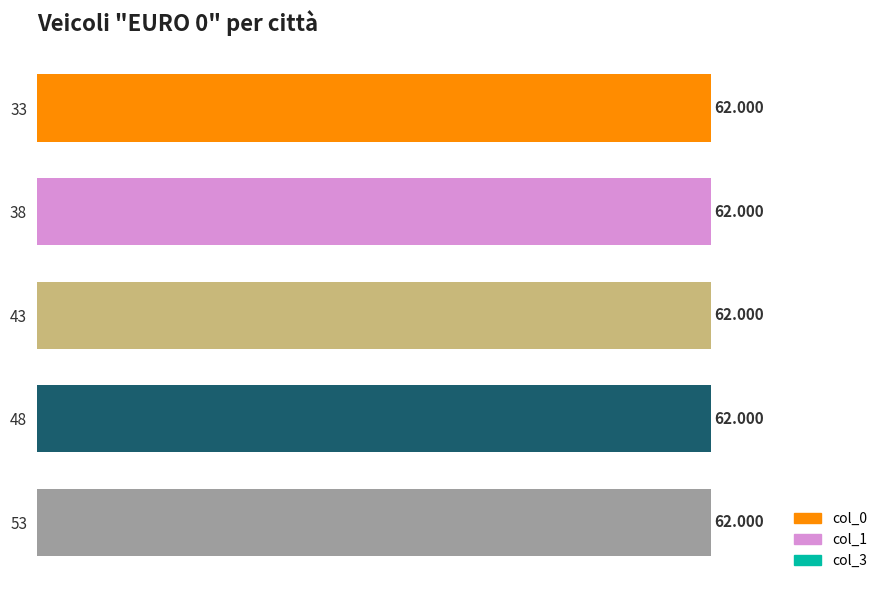

Which label corresponds to the largest value in the chart?

33